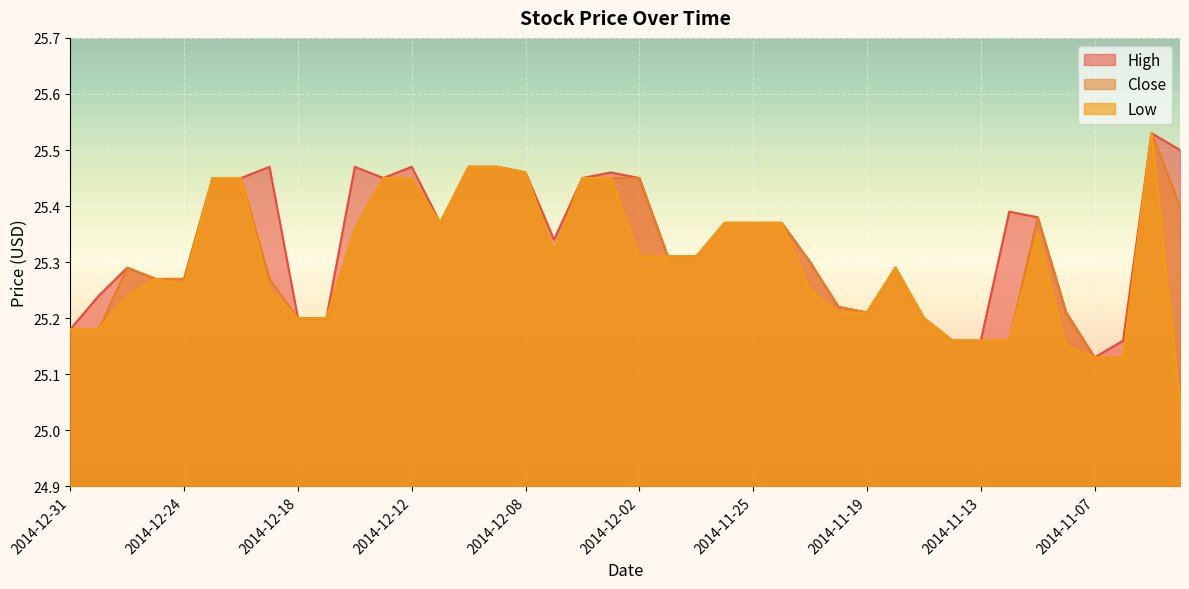

True or false: High has a value of 8.7 at 2014-11-18.

False